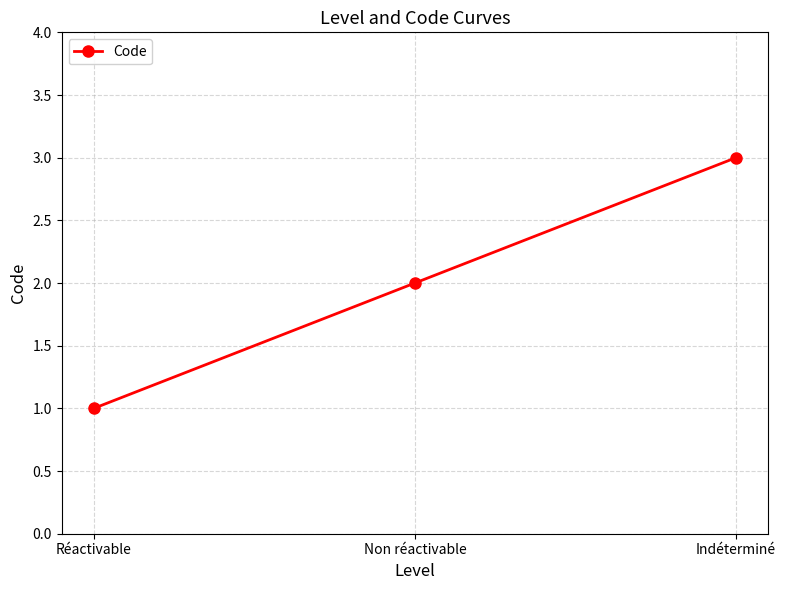

Reading left to right, extract all data points from this chart.

Réactivable=1	Non réactivable=2	Indéterminé=3